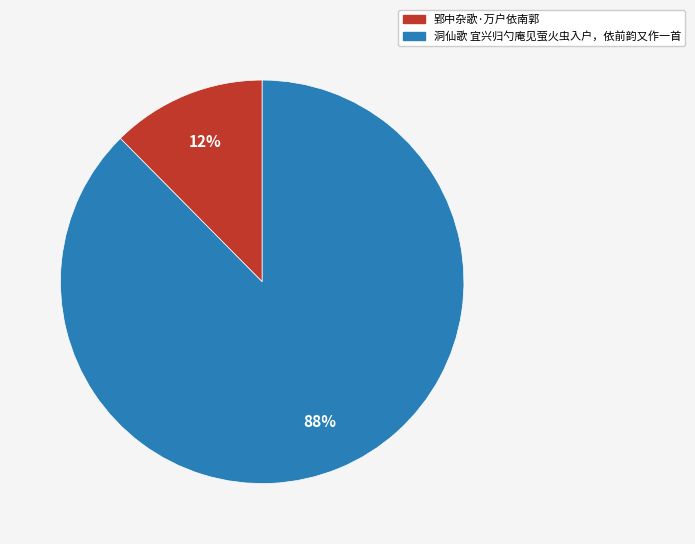

Which has a higher value, 洞仙歌 宜兴归勺庵见萤火虫入户，依前韵又作一首 or 郢中杂歌·万户依南郭?

洞仙歌 宜兴归勺庵见萤火虫入户，依前韵又作一首